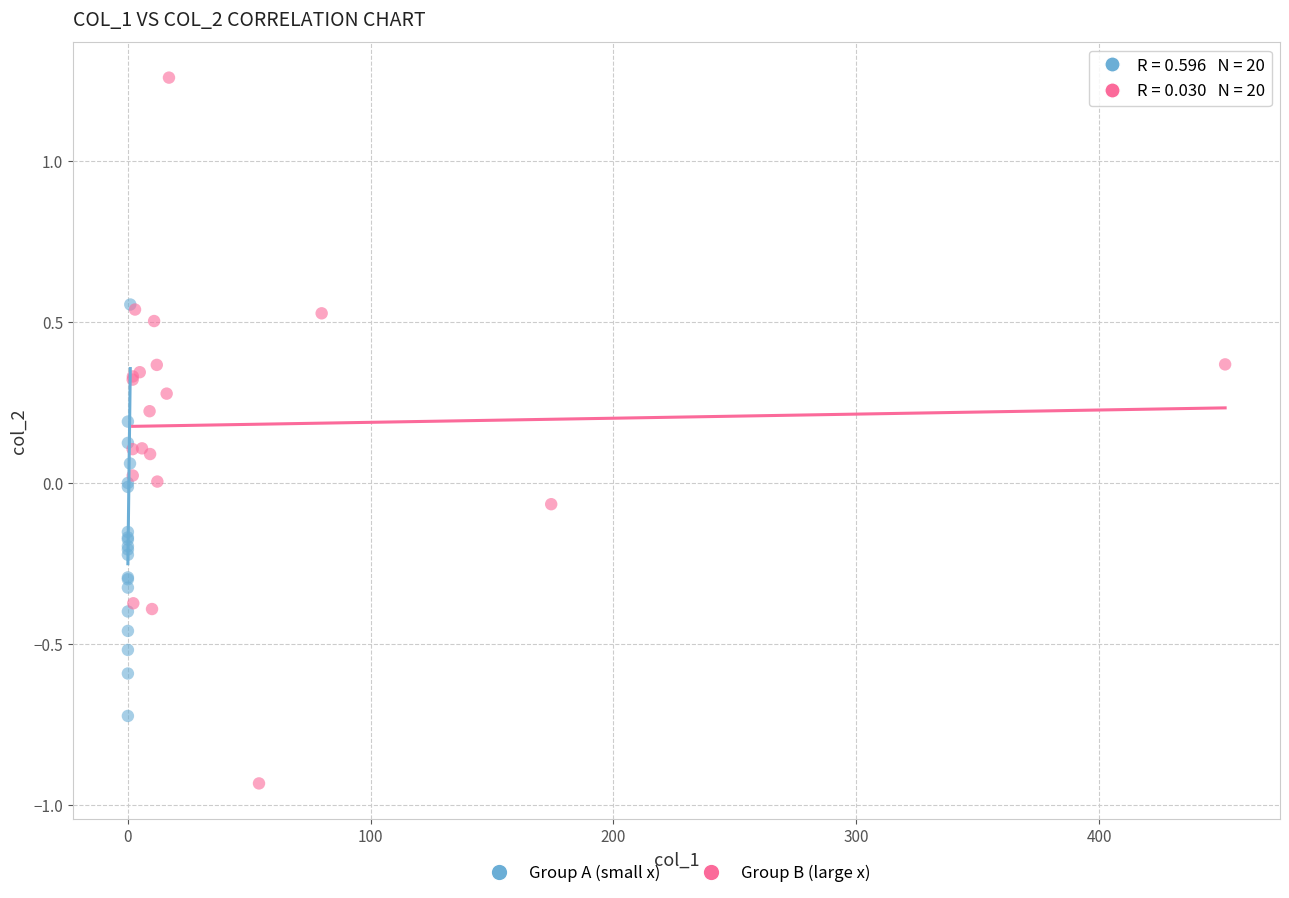

What are all the series names shown in the legend?

Group A (small x), Group B (large x)